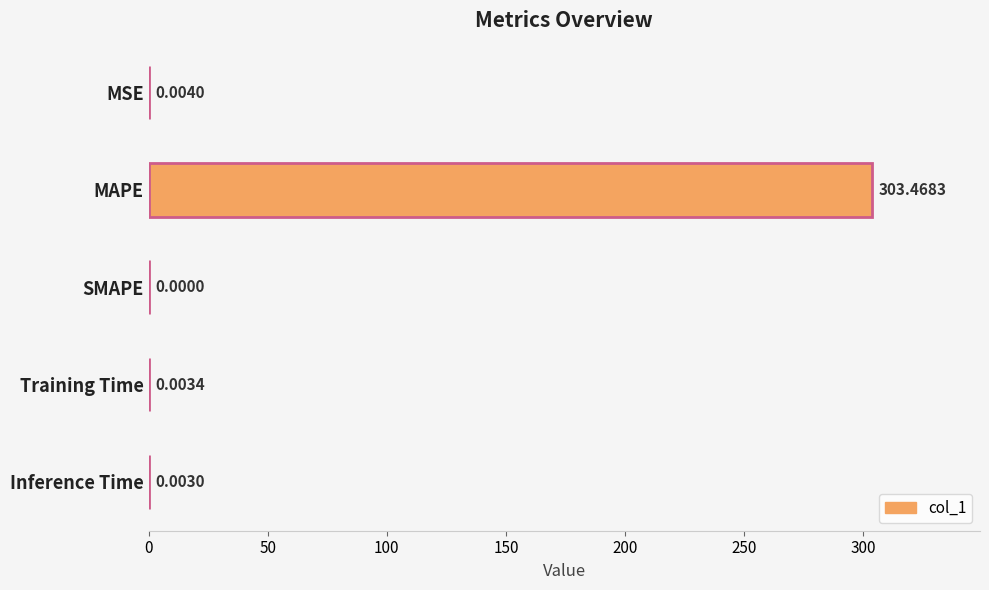

Does the chart contain stacked bars?

No